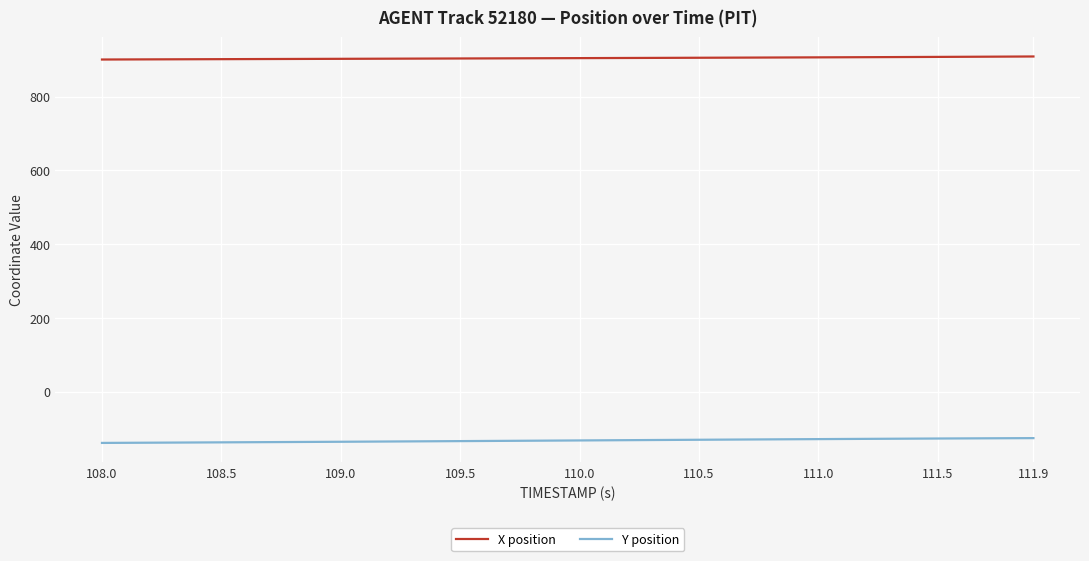

True or false: X position and Y position cross at least once.

False